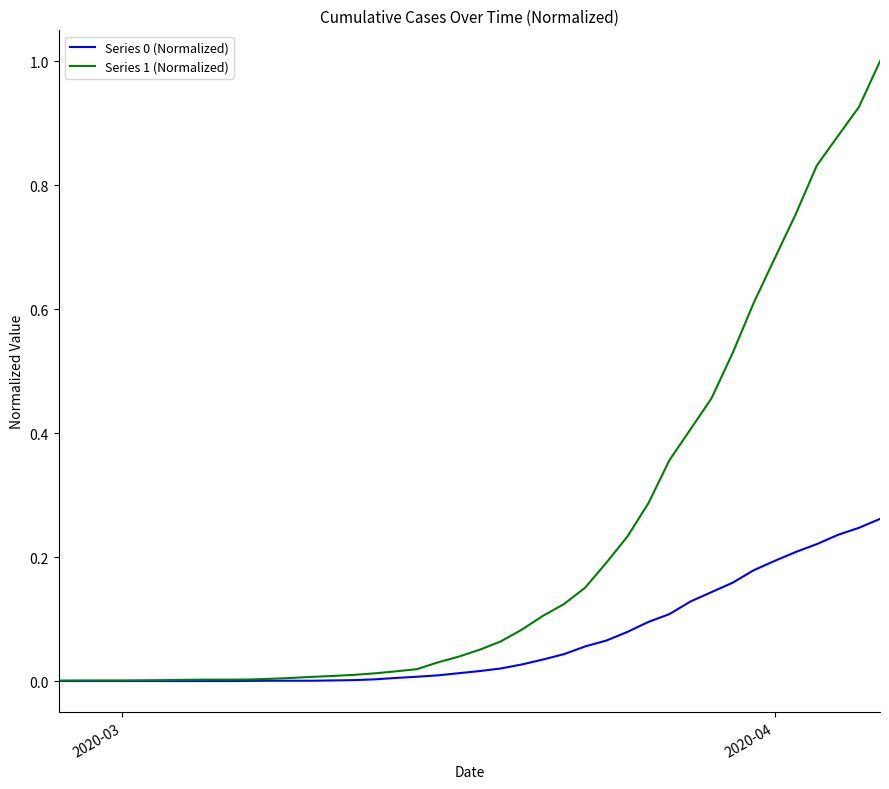

Which series has the largest total across all categories?

Series 1 (Normalized)